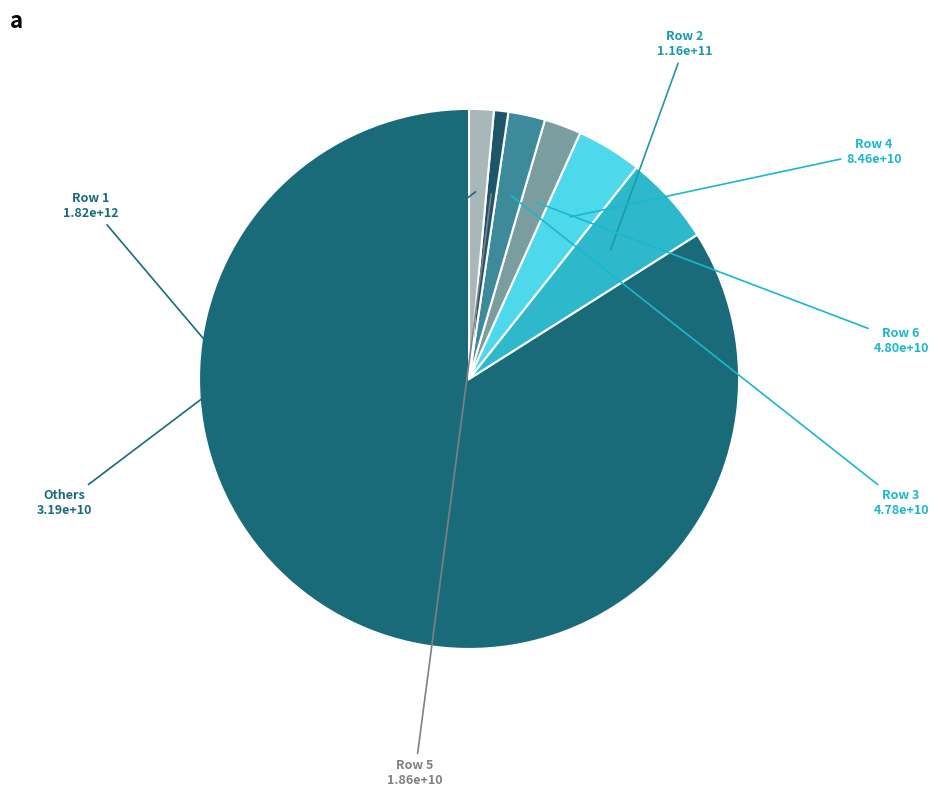

Which category has the smallest portion of the pie?

Row 5